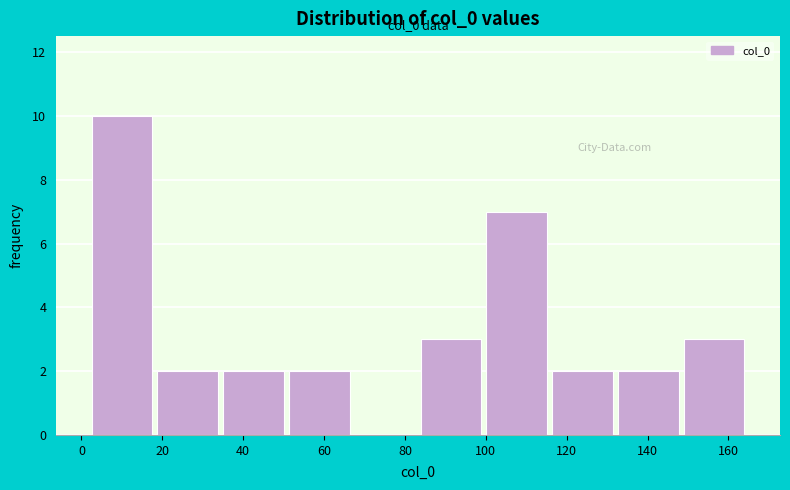

Over which range of the x-axis is the bar tallest?

2 to 18